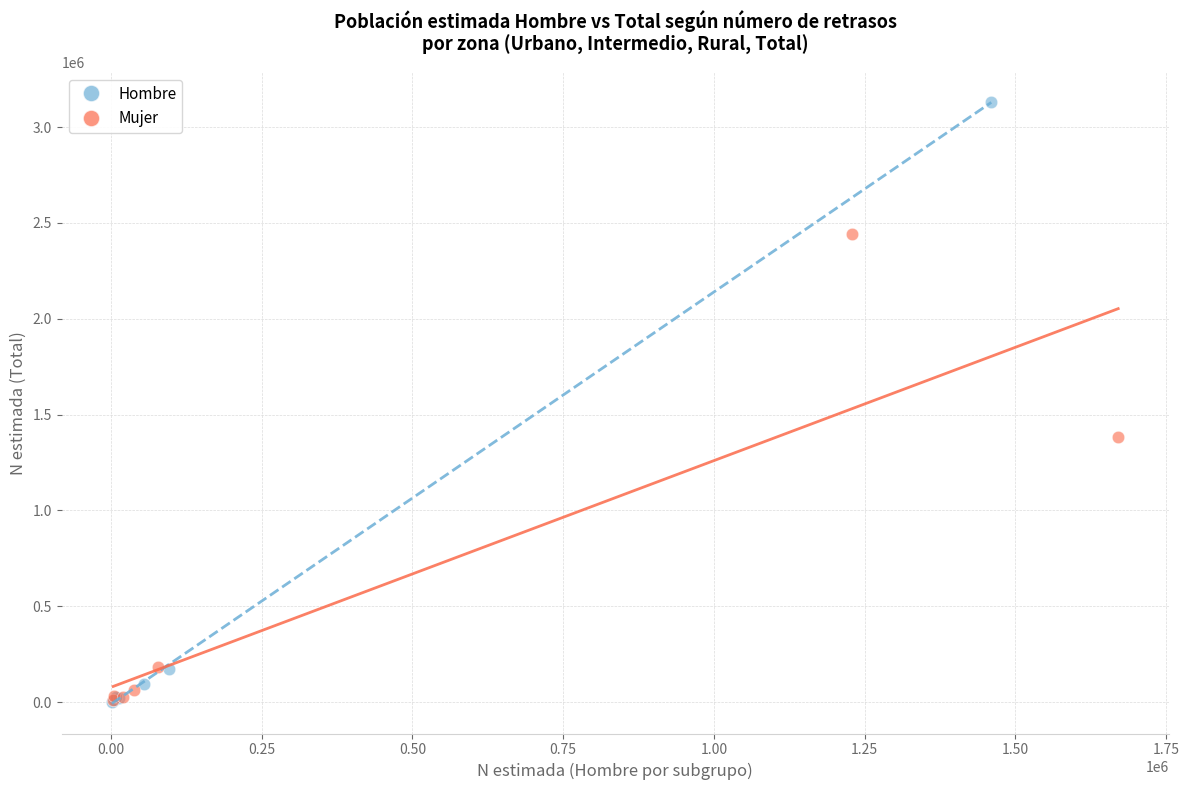

Which series has the largest Y range (max minus min)?

Hombre